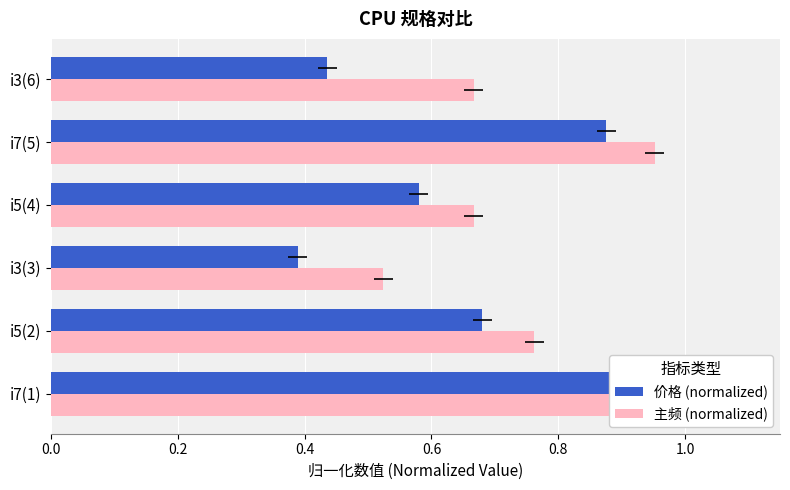

How many bars are there in total?

12